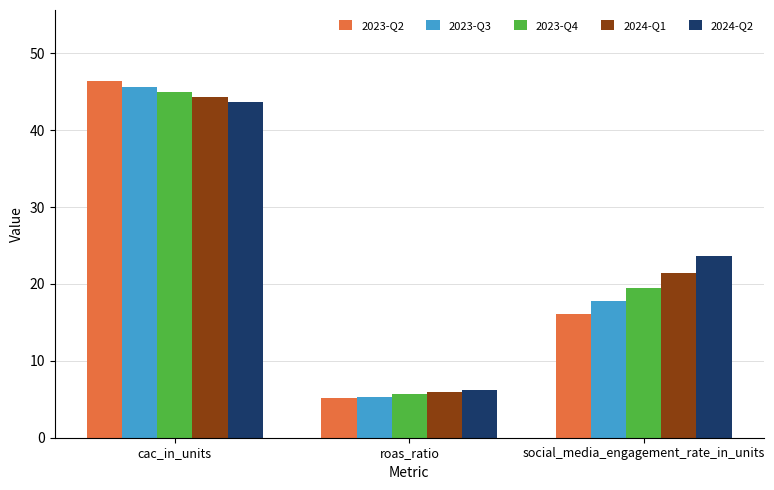

Is it true that 2023-Q2 equals 6.6 at social_media_engagement_rate_in_units?

False